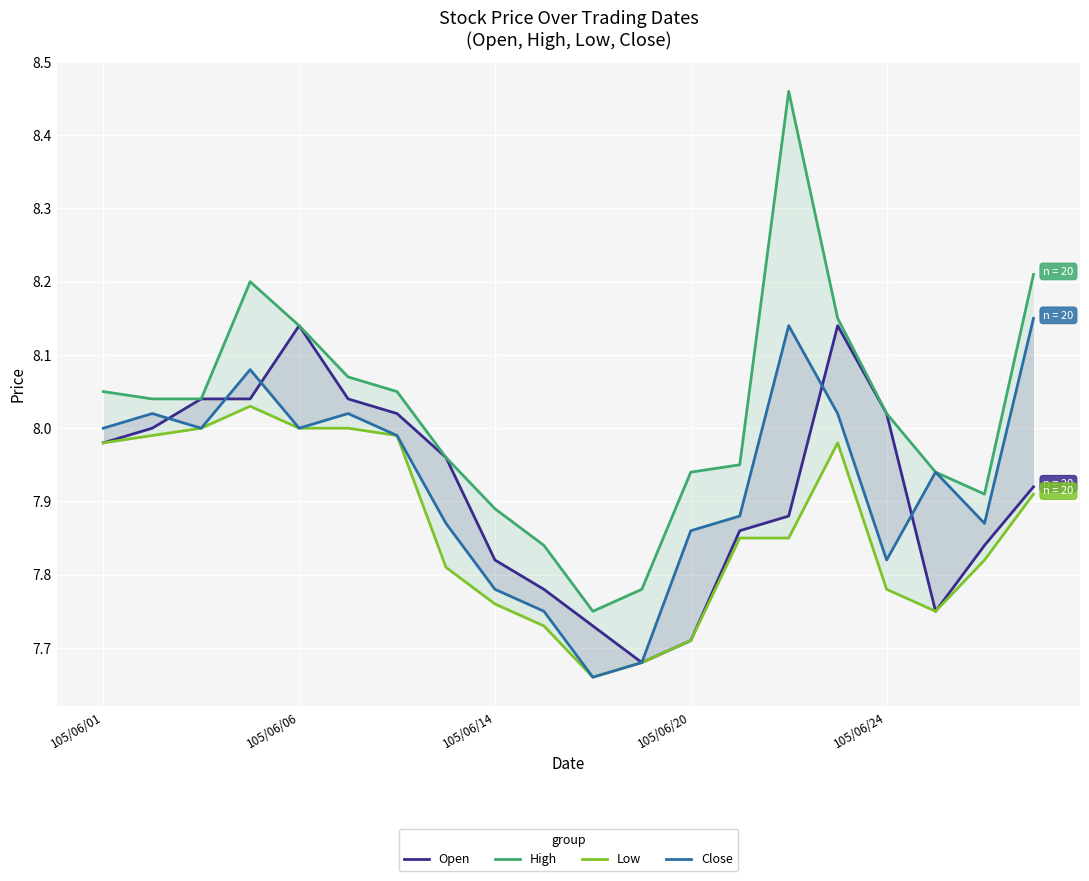

Does the chart display data point markers on the line(s)?

No